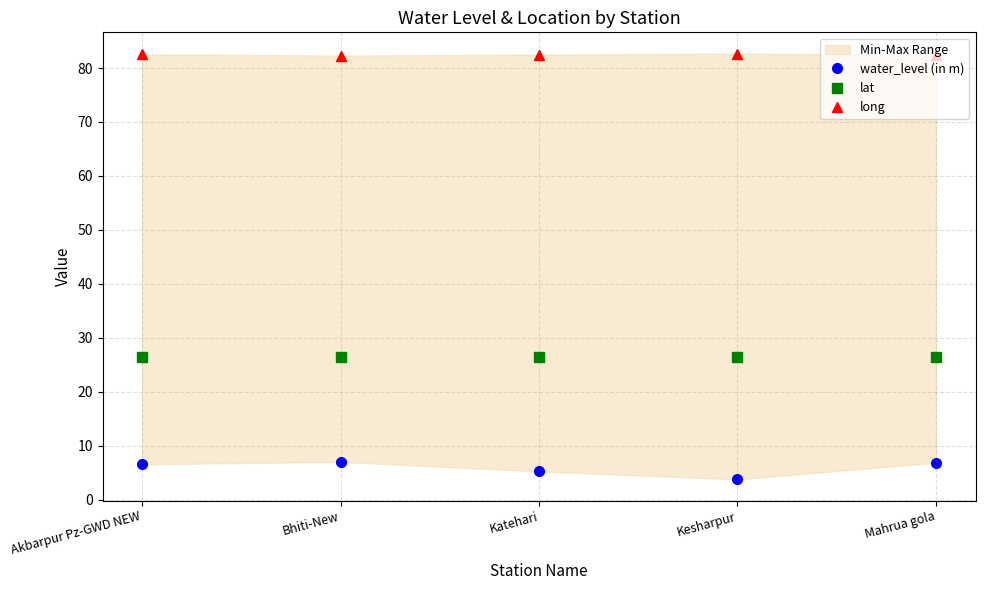

At which label is lat closest to 26?

Mahrua gola